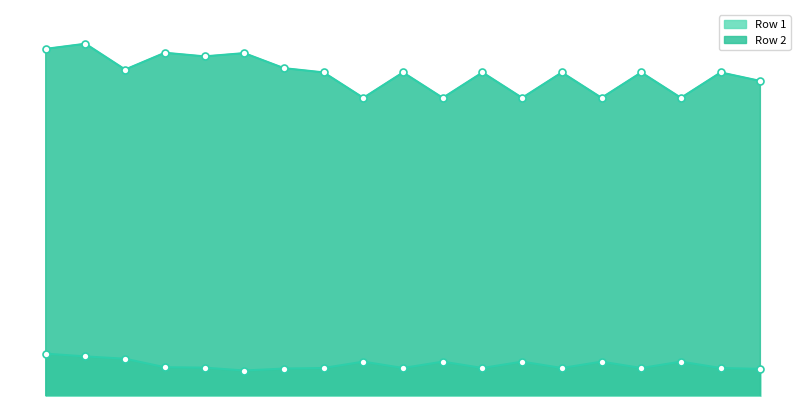

Does the chart have visible grid lines?

No